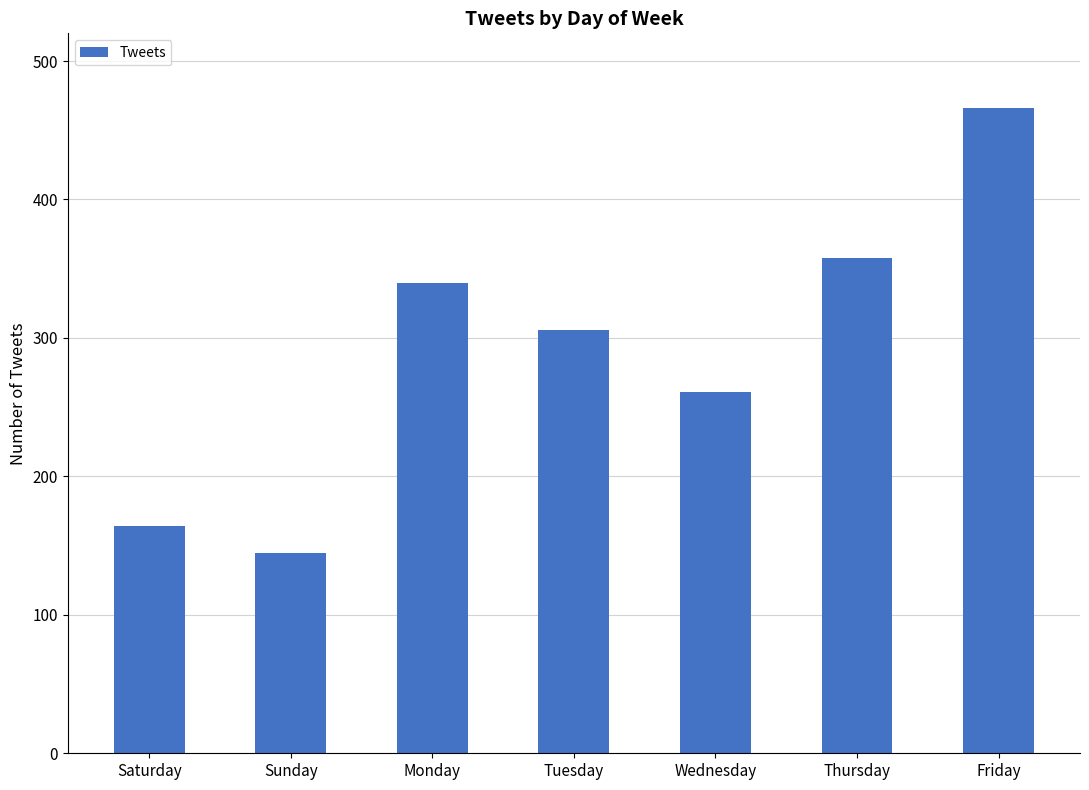

Approximately how many times larger is the value at Monday compared to Friday?

0.7